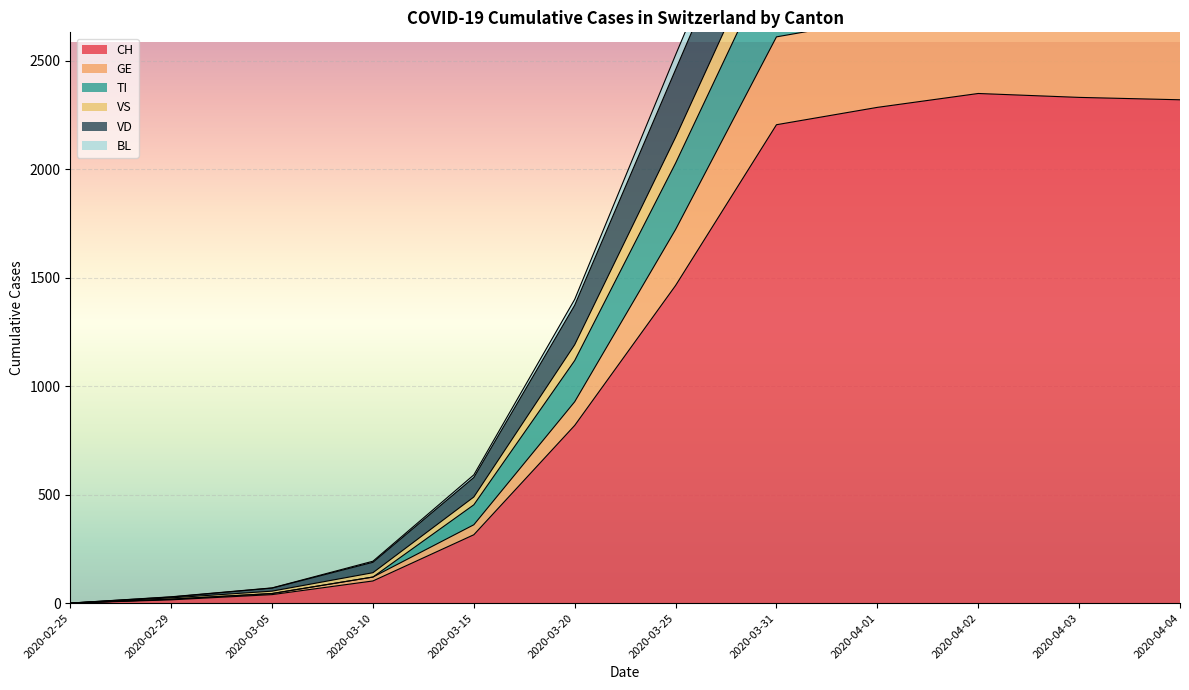

In VS, how many points are higher than both neighbors (excluding endpoints)?

1